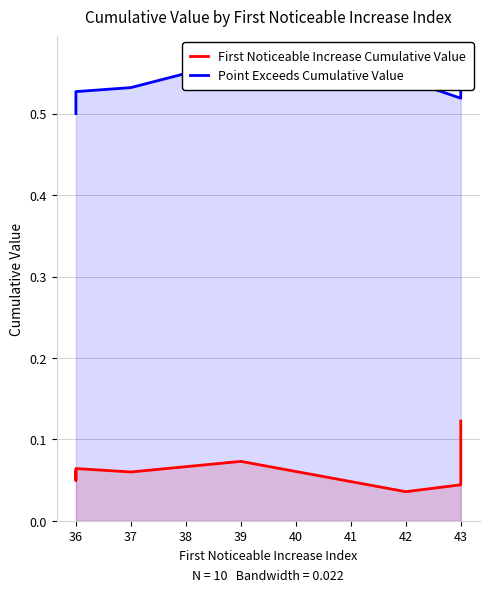

What is the greatest value displayed?

0.6